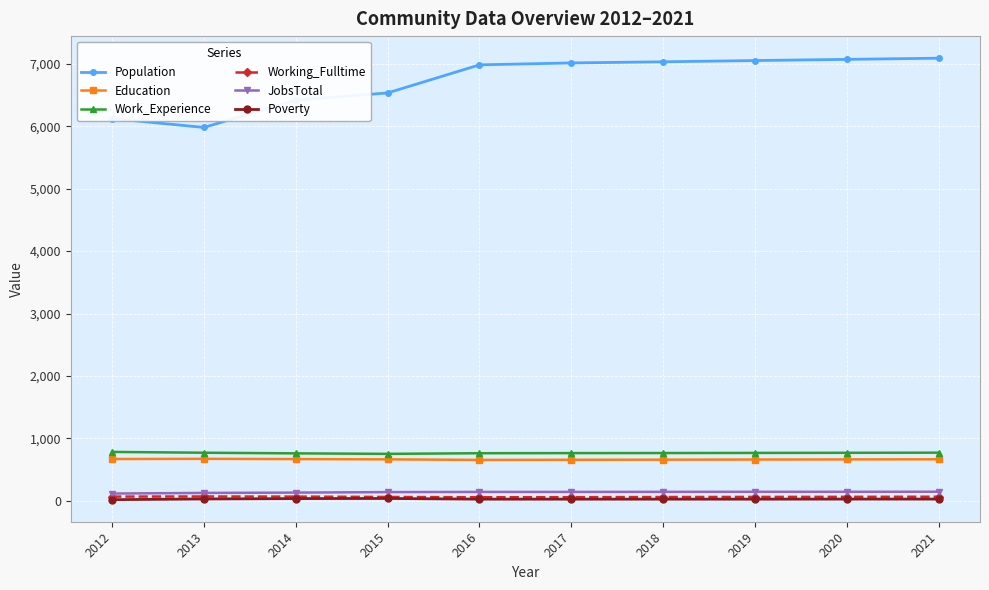

At how many categories does at least one series exceed 4194?

10